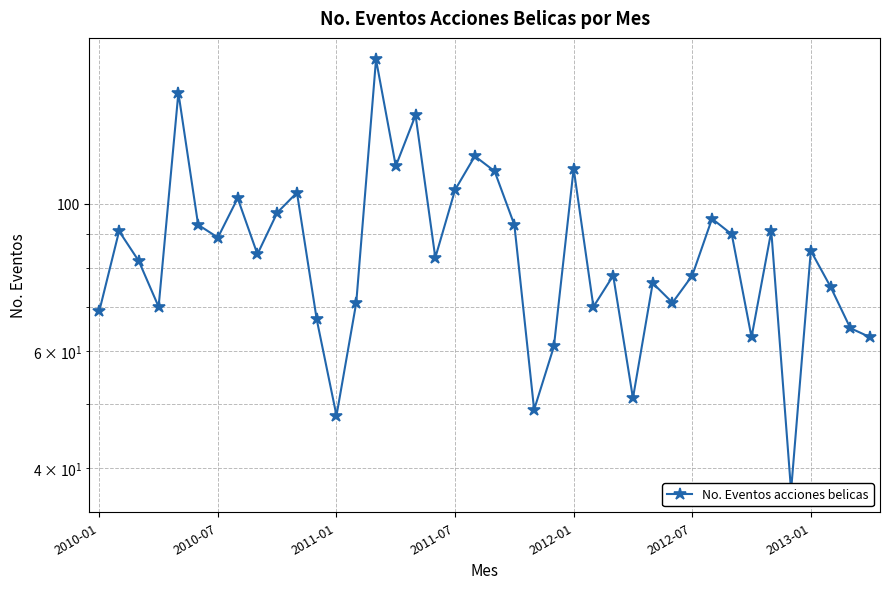

What is the smallest value displayed?

37